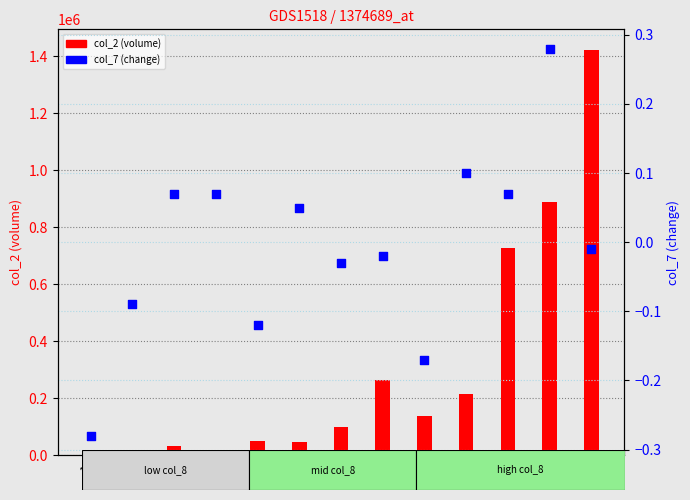

What are all the series names shown in the legend?

col_2 (volume), col_7 (change)